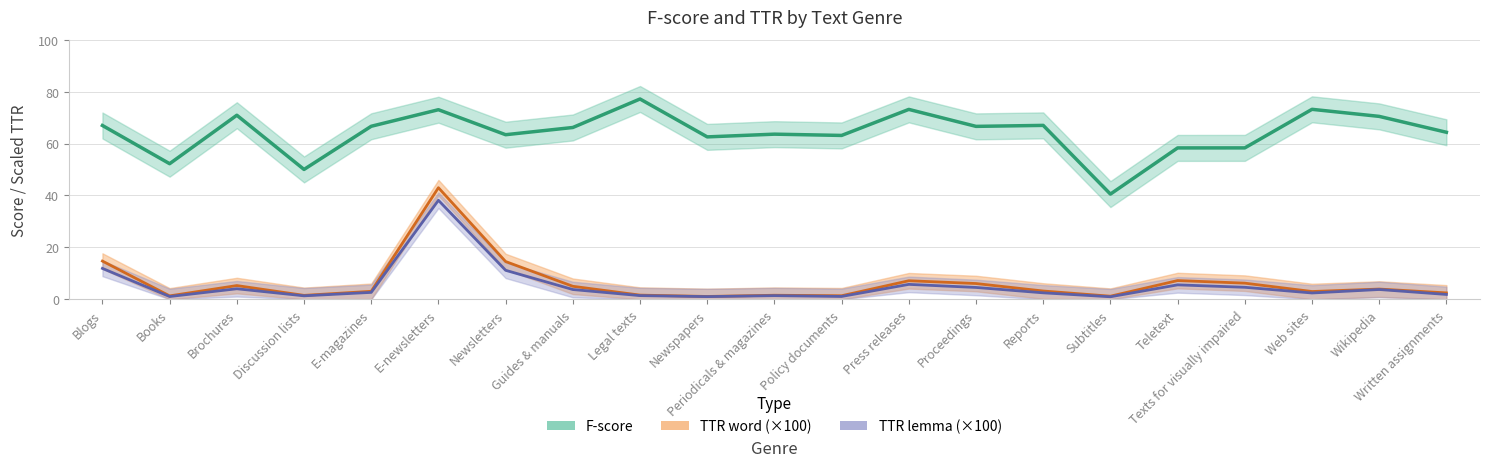

True or false: TTR lemma has more than 2 interior local peaks.

True